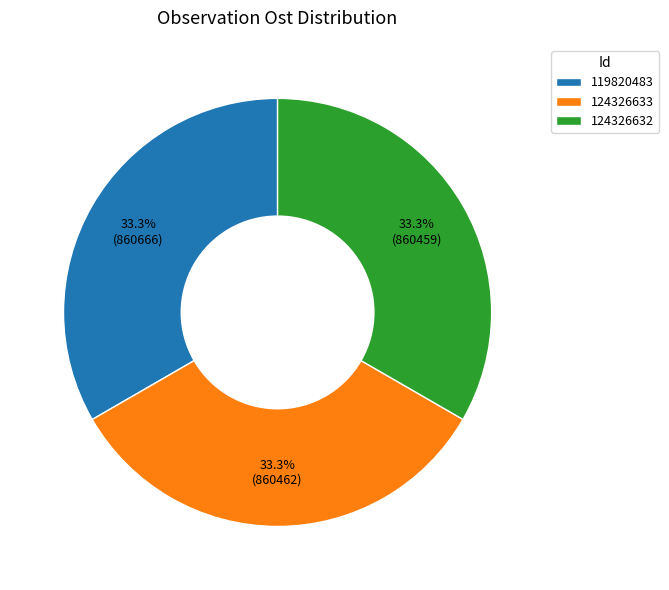

Does 119820483 account for over 50% of the chart?

No